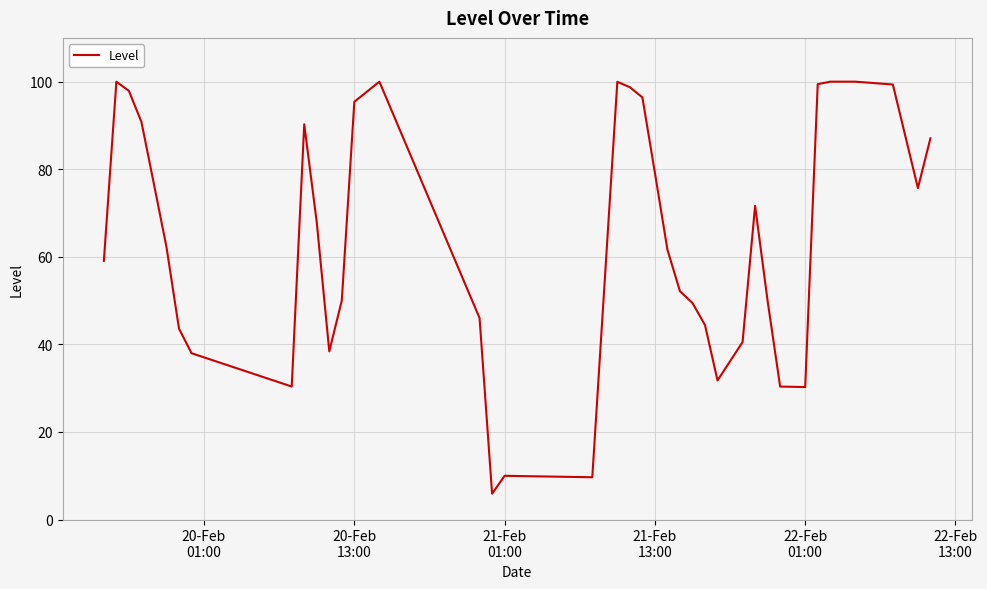

What is the minimum value shown in the chart?

5.9